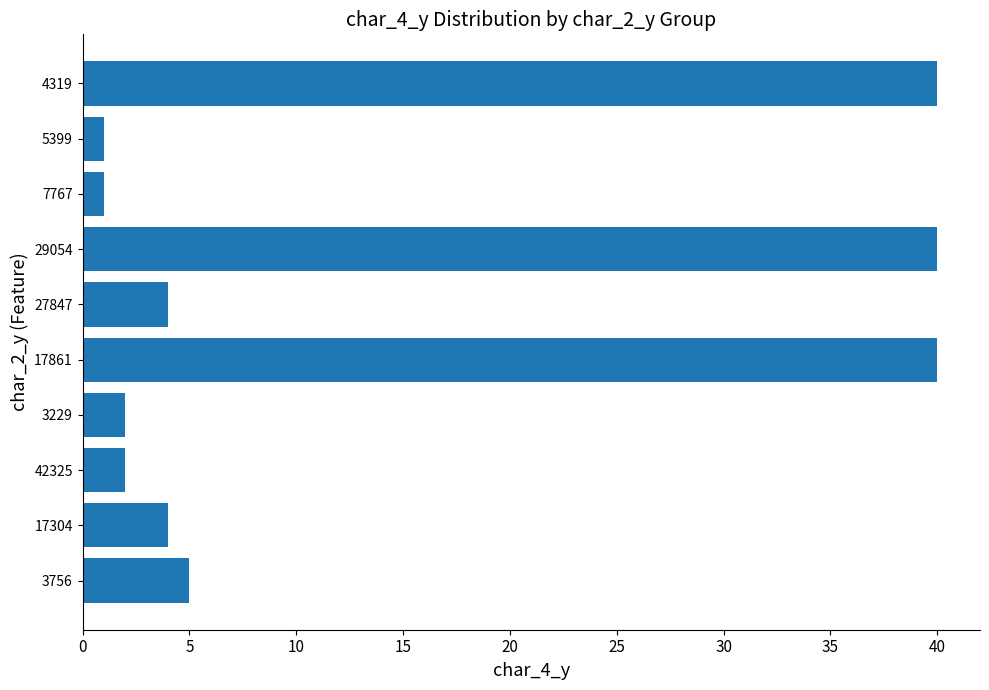

How many bars are there in total?

10